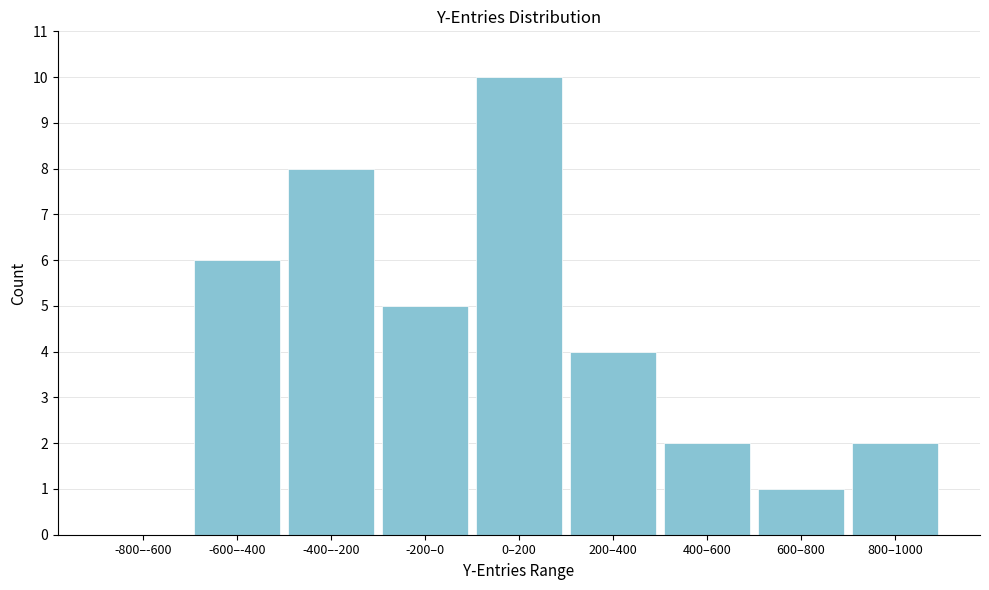

Reading right to left, extract all data points from this chart.

800–1000=2	600–800=1	400–600=2	200–400=4	0–200=10	-200–0=5	-400–-200=8	-600–-400=6	-800–-600=0